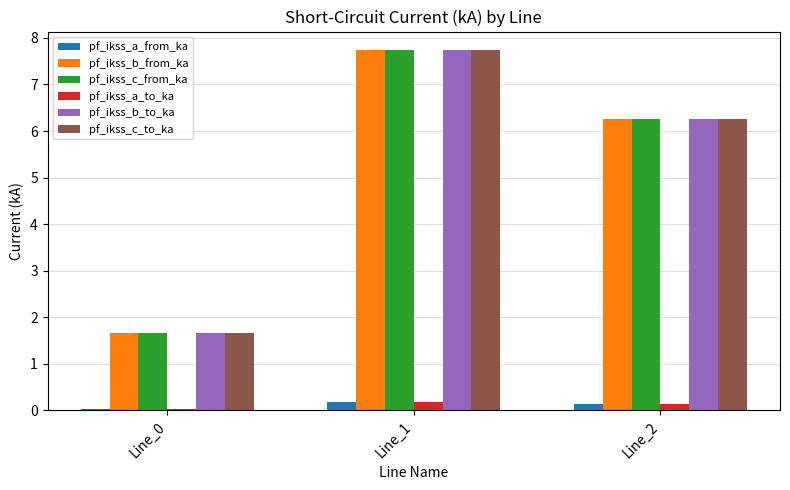

Is it true that pf_ikss_a_to_ka equals 0.1 at Line_2?

True